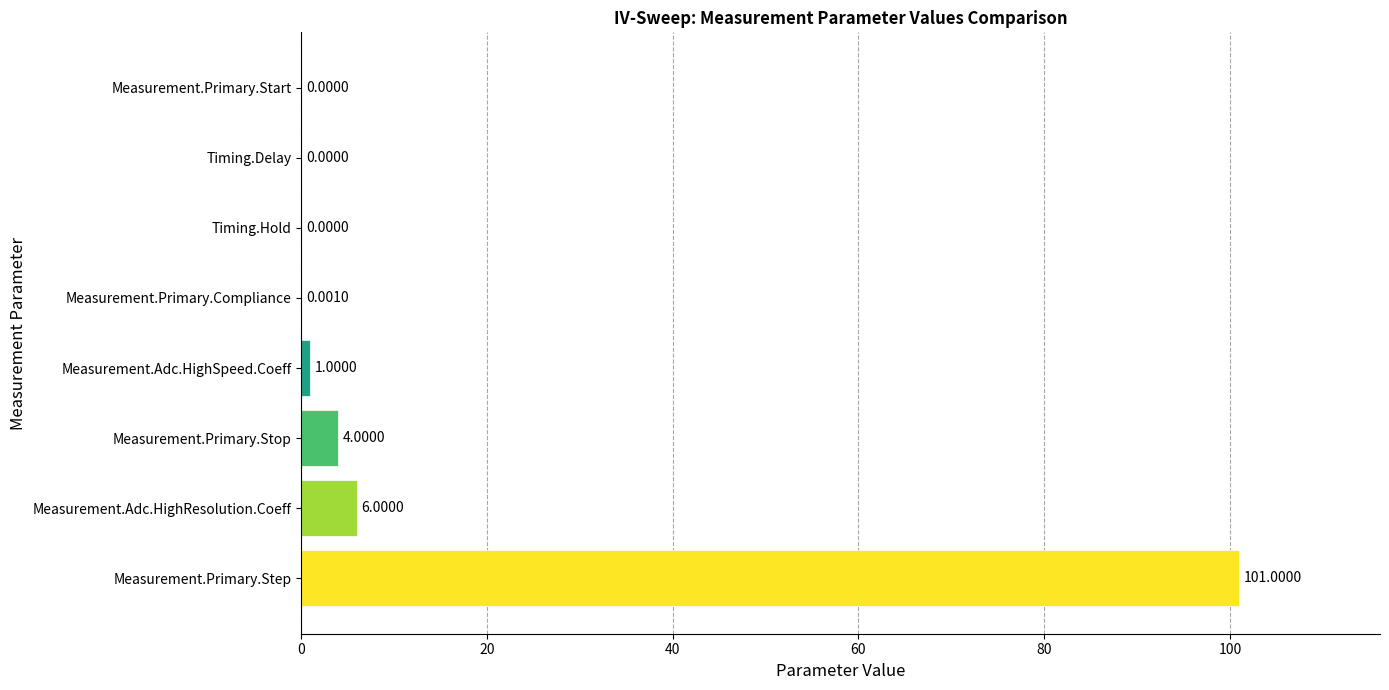

What is the maximum value shown in the chart?

101.0